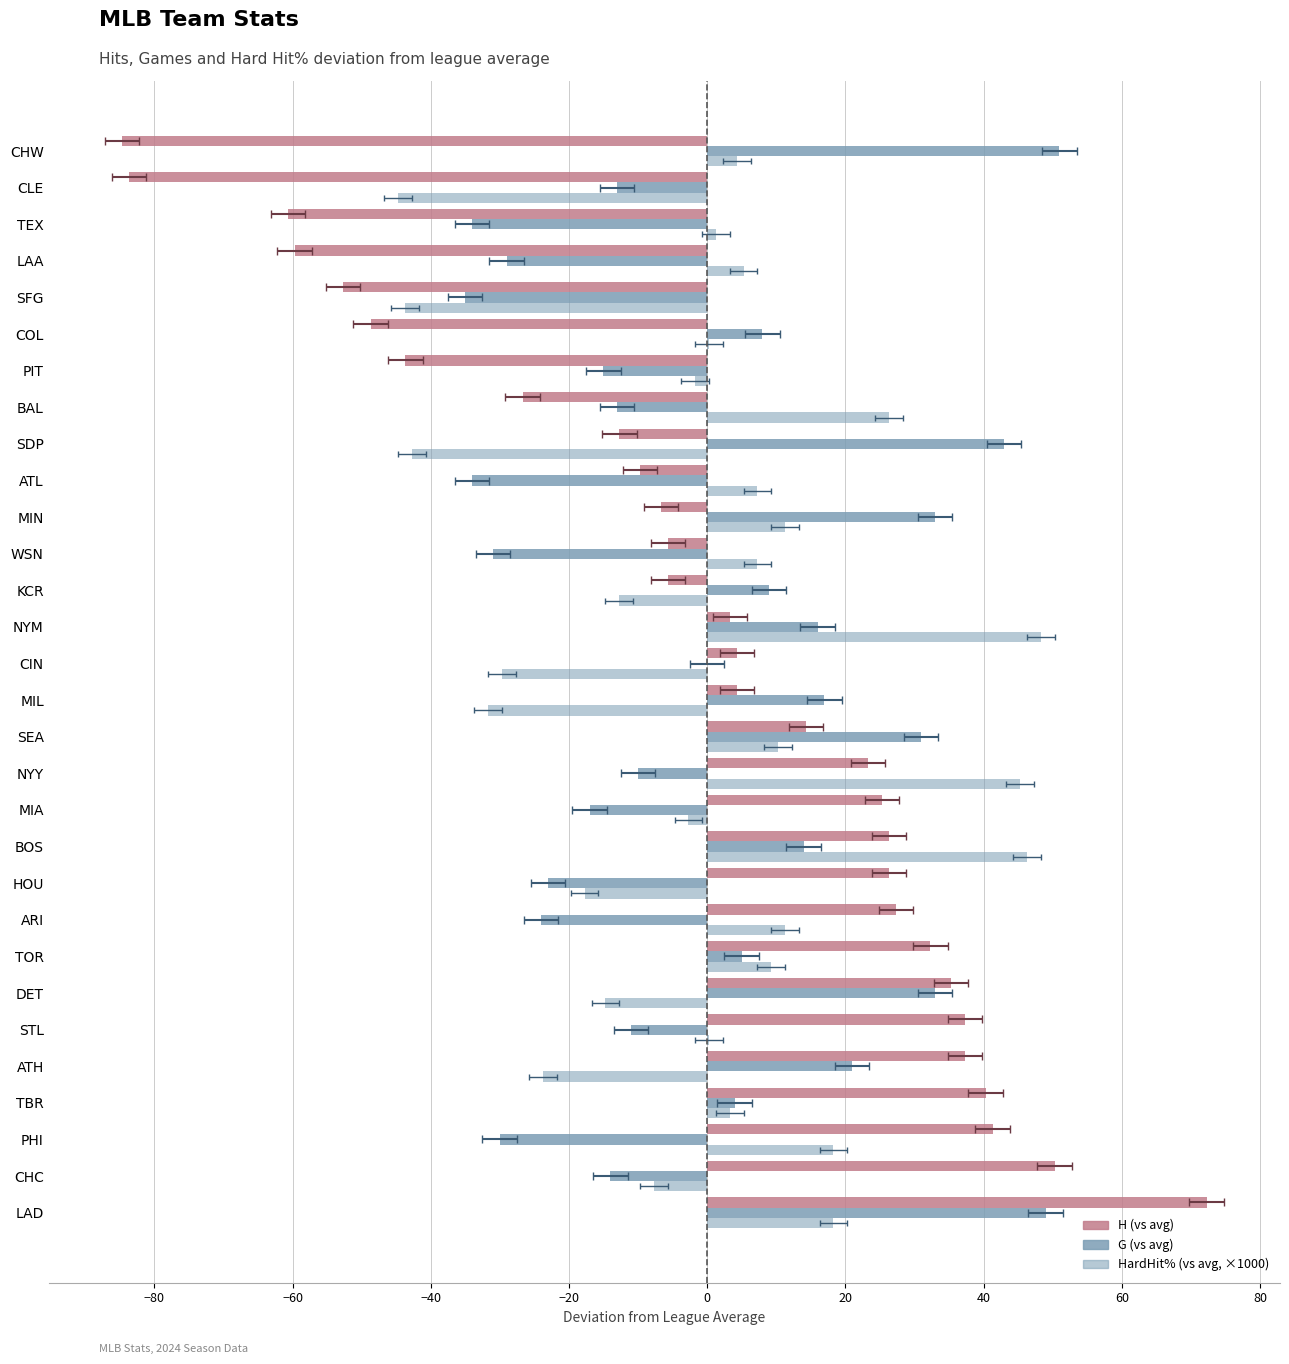

The value of G (vs avg) at NYM is 16.0. True or false?

True